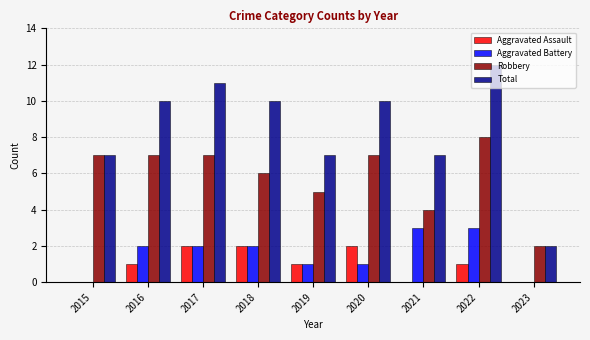

What is the average value of the Aggravated Battery series?

2